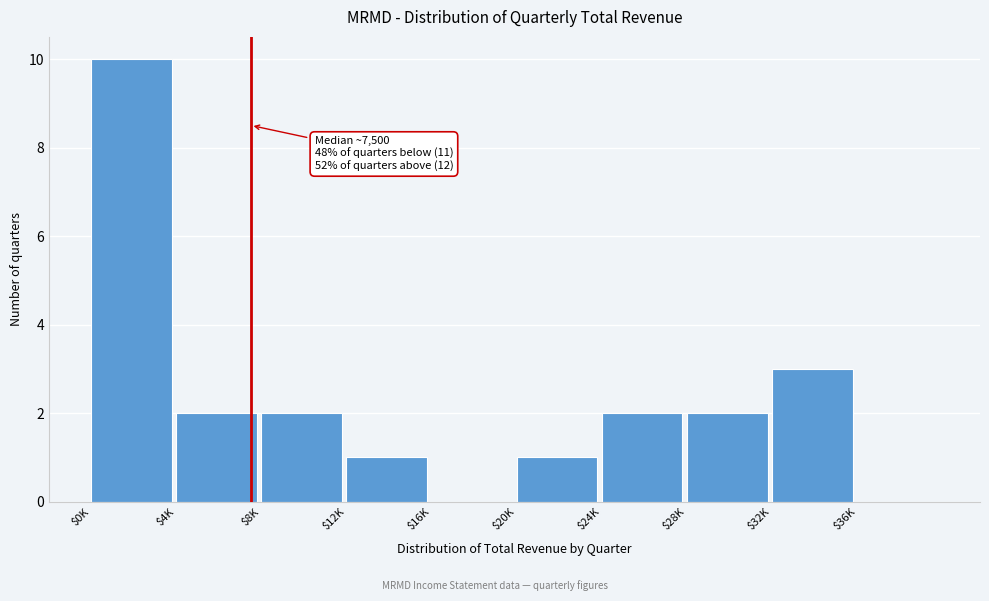

What is the maximum value shown in the chart?

10